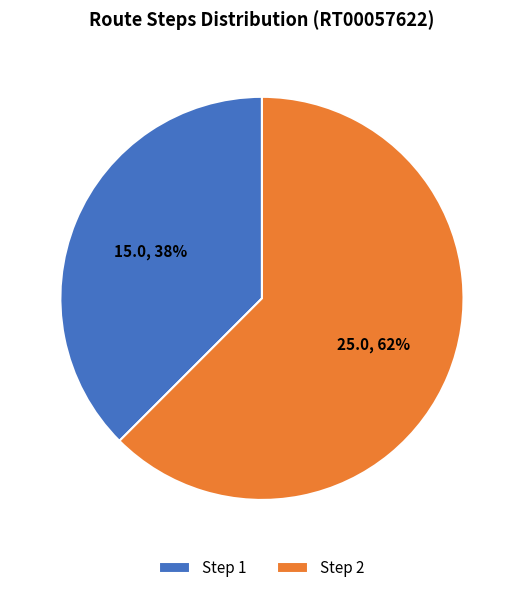

Count the number of slices in the pie.

2